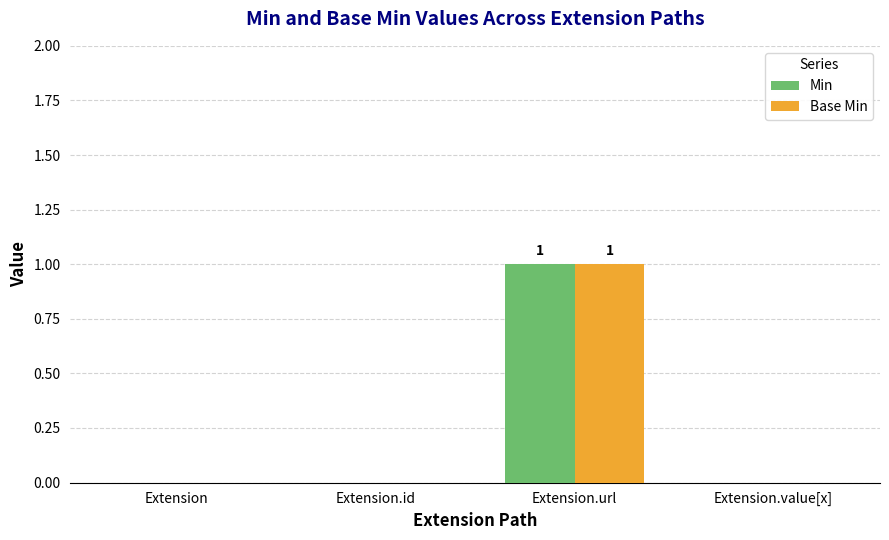

How many groups of bars are there?

4